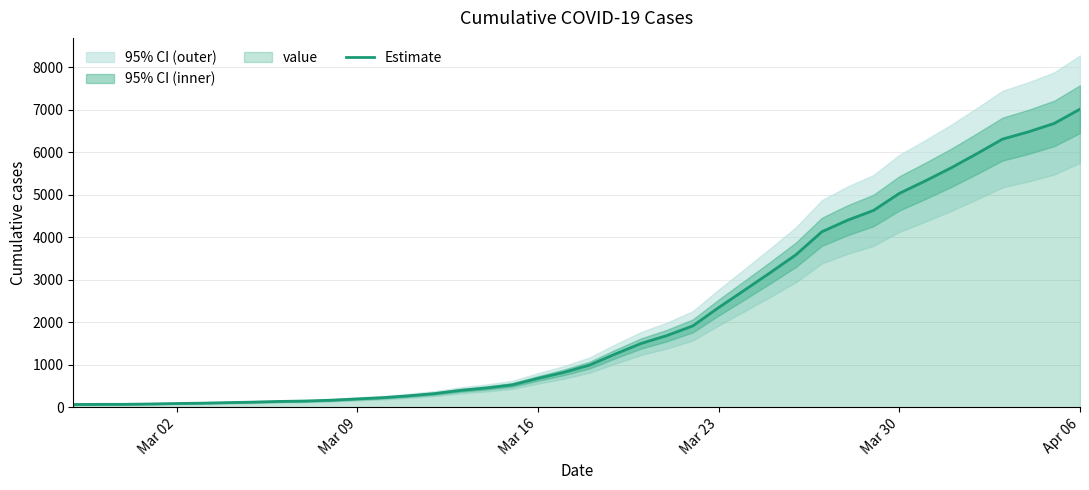

What is the maximum value shown in the chart?

7011